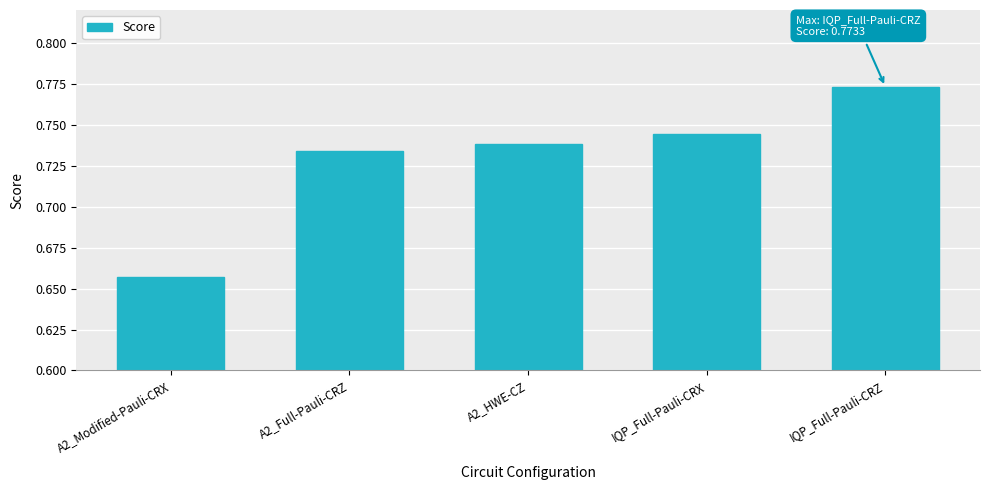

Which category has the highest value across all series?

IQP_Full-Pauli-CRZ